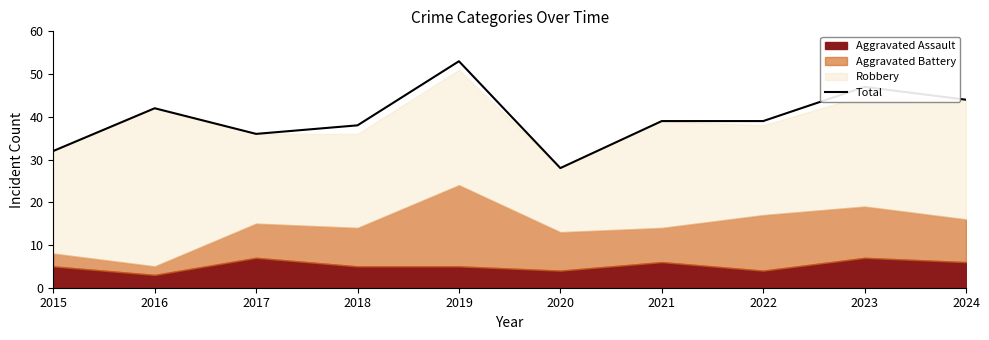

What is the sum of the values at 2016 and 2019?

95